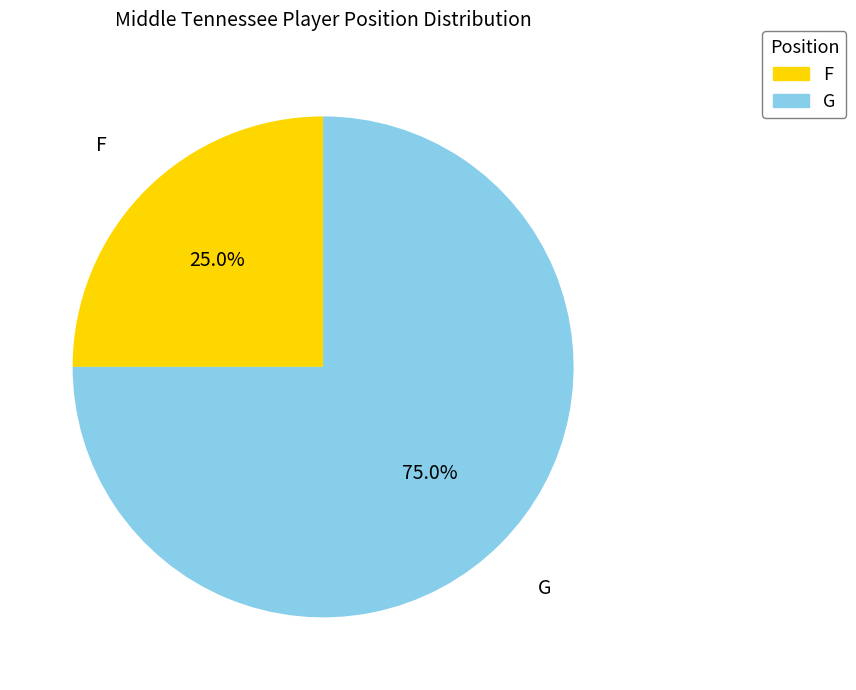

What is the ratio of the value at G to the value at F?

3.0